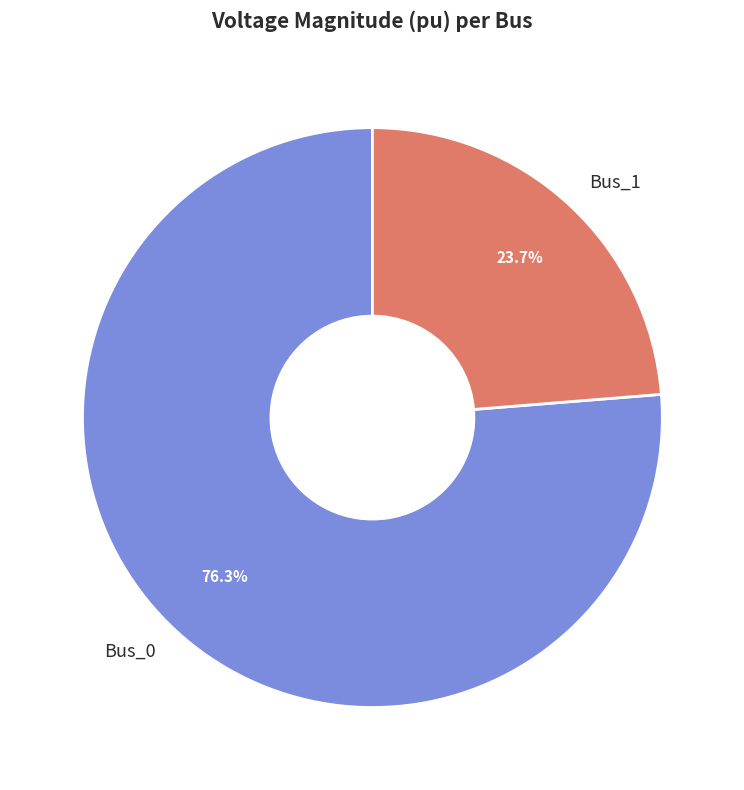

Combined, what portion of the pie is Bus_0 and Bus_1?

100.0%